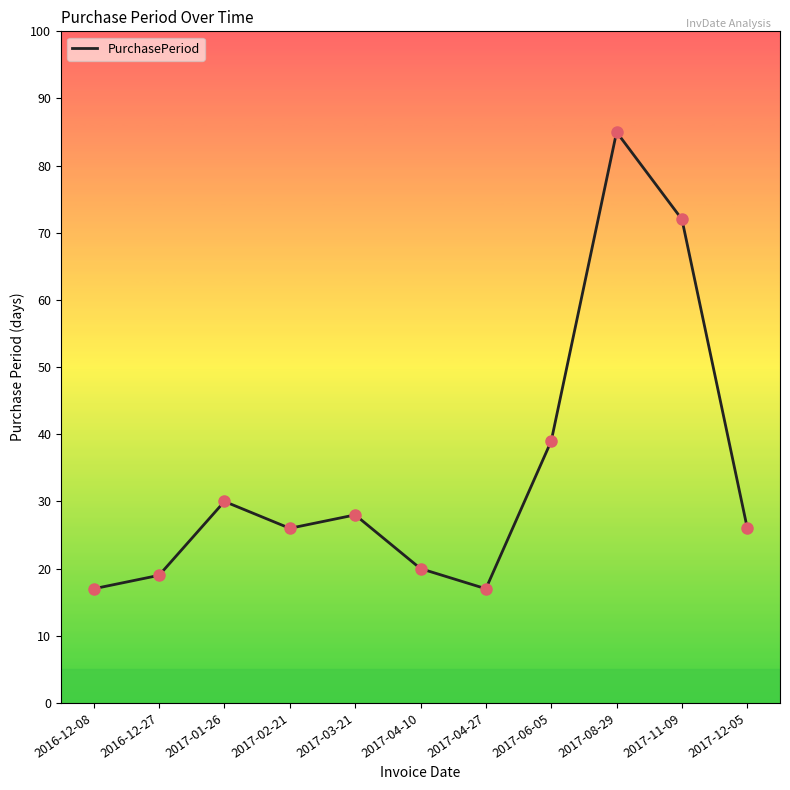

What is the ratio of the value at 2016-12-08 to the value at 2016-12-27?

0.9